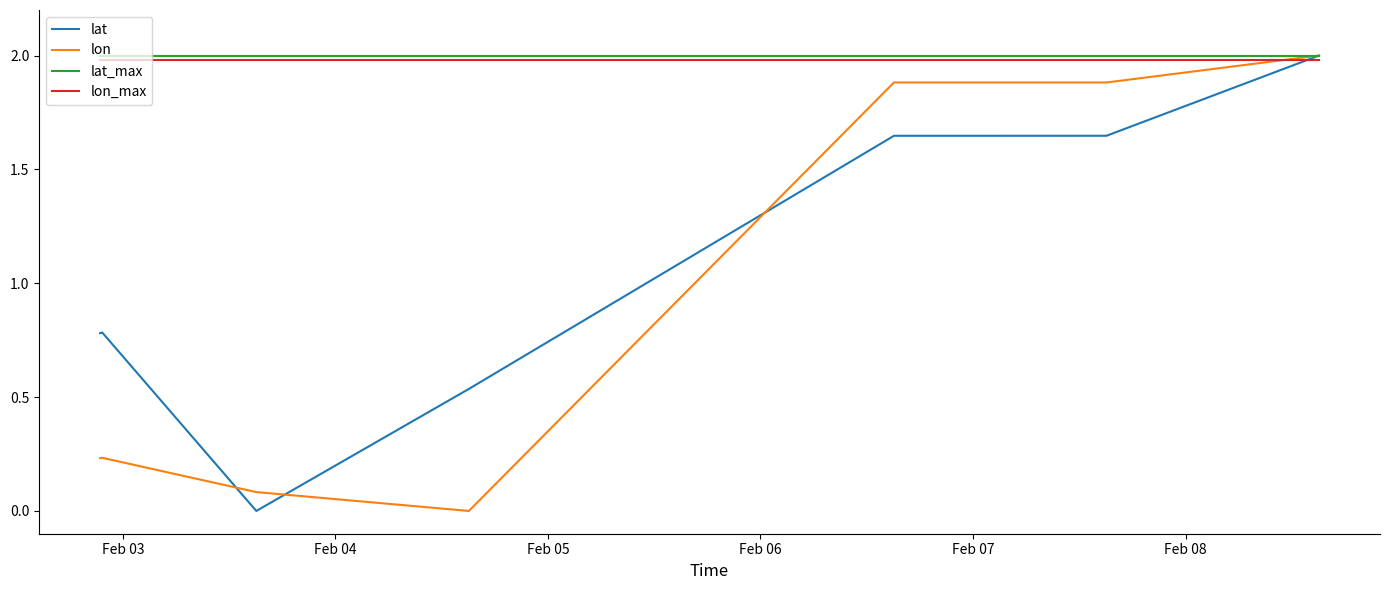

True or false: lon_max and lat_max intersect in this chart.

False